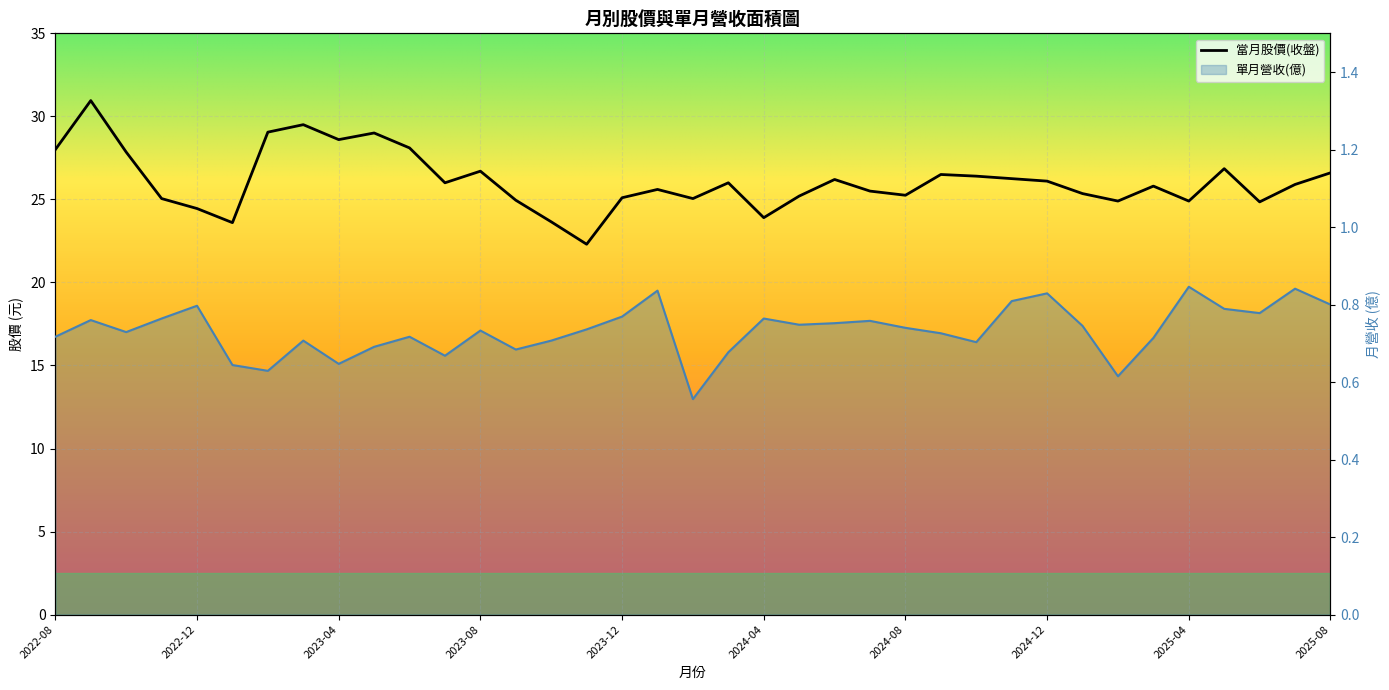

True or false: 單月營收(億) and 當月股價(收盤) intersect in this chart.

False